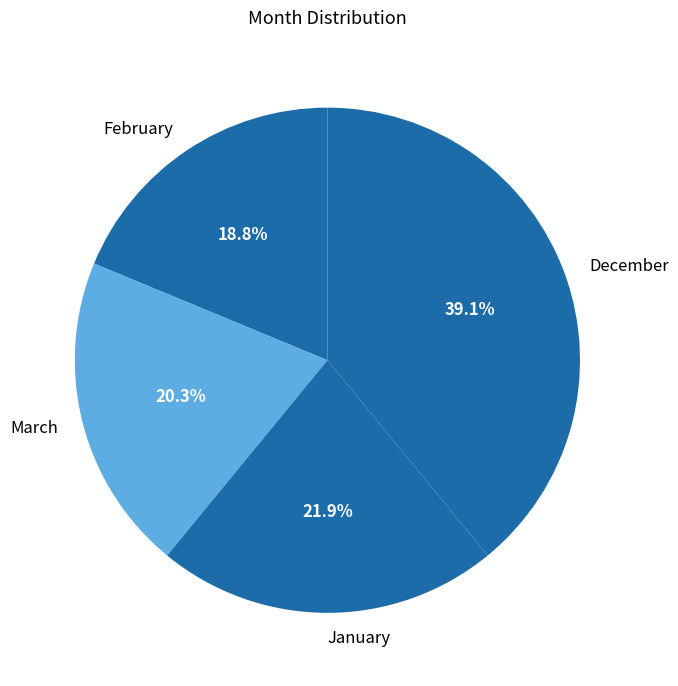

To the nearest percent, what percentage of the pie is March?

20%